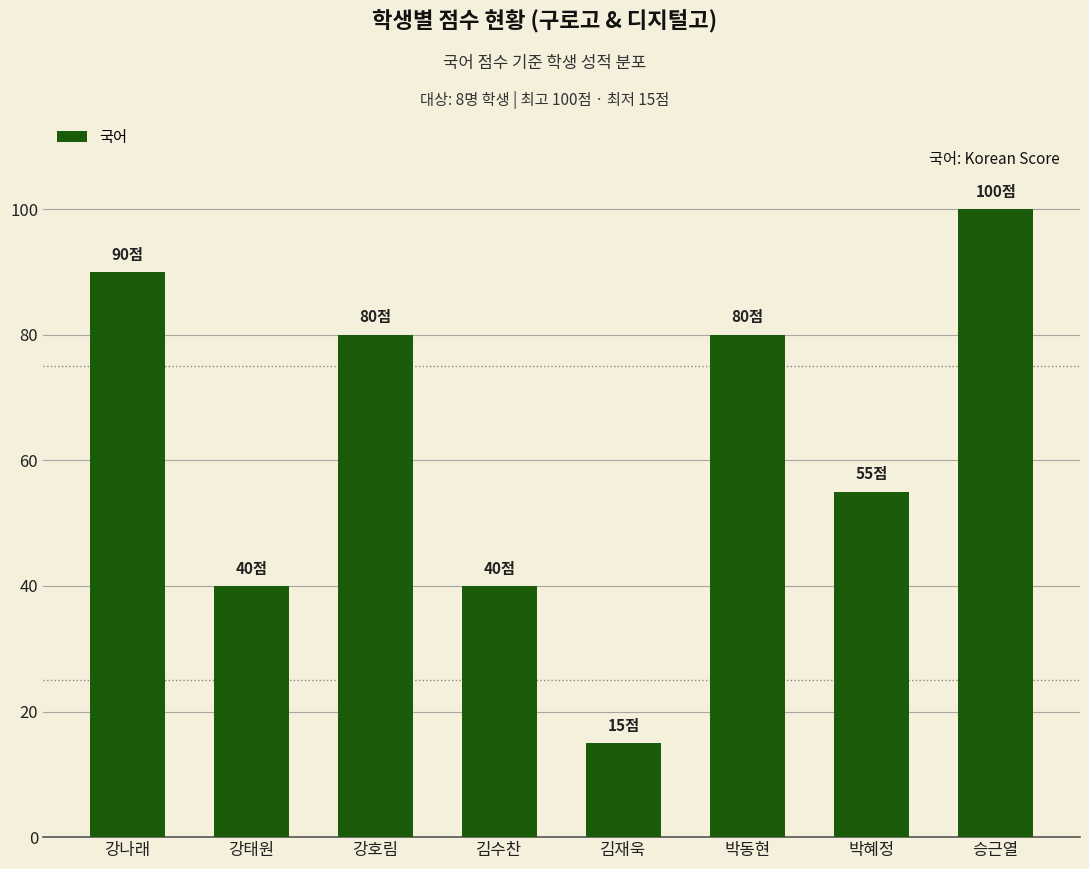

Does the chart contain stacked bars?

No